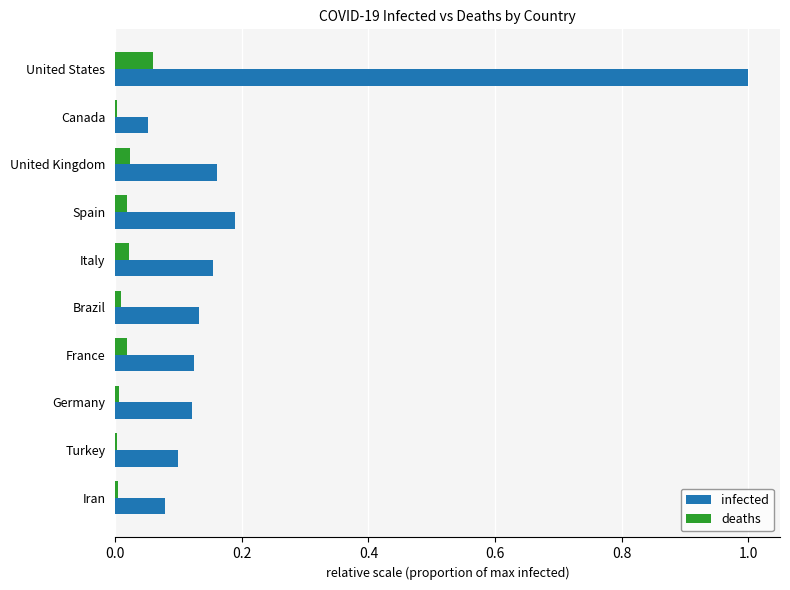

Is the value of infected at France greater than the value of deaths at United States?

Yes